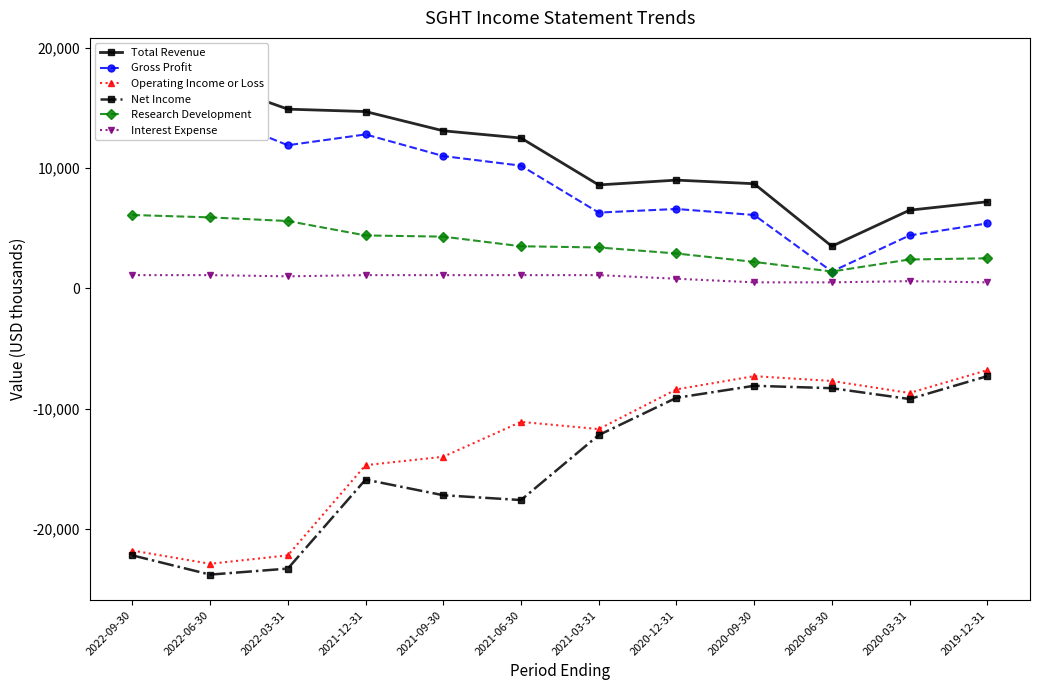

What is the label of the 2nd point from the left?

2022-06-30